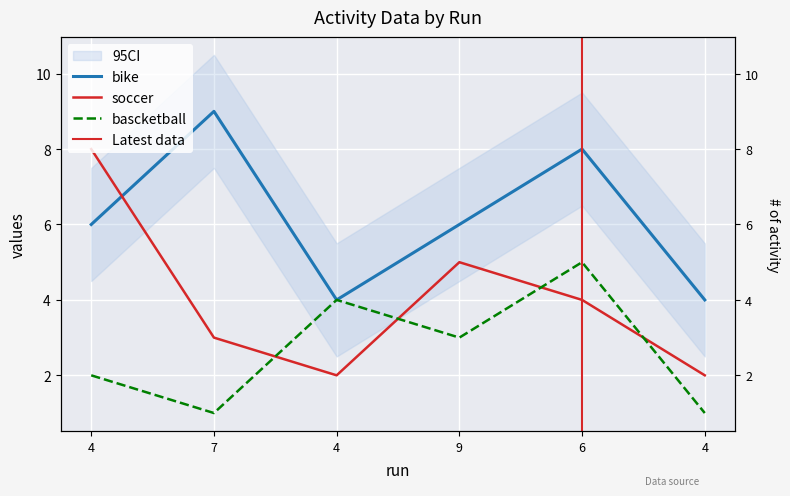

How many data points in bascketball are less than 3?

3